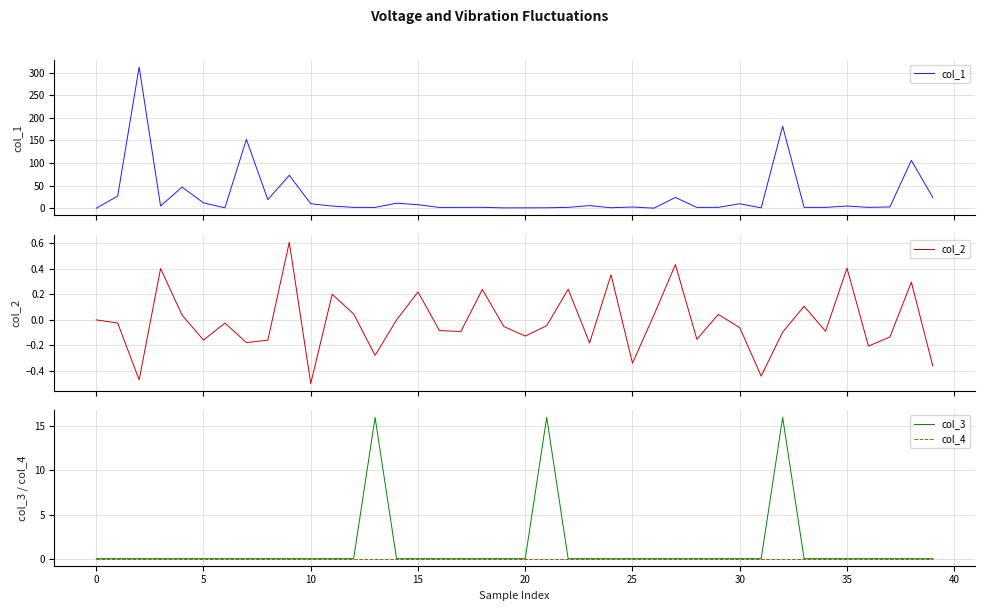

What is the smallest value displayed?

-0.5